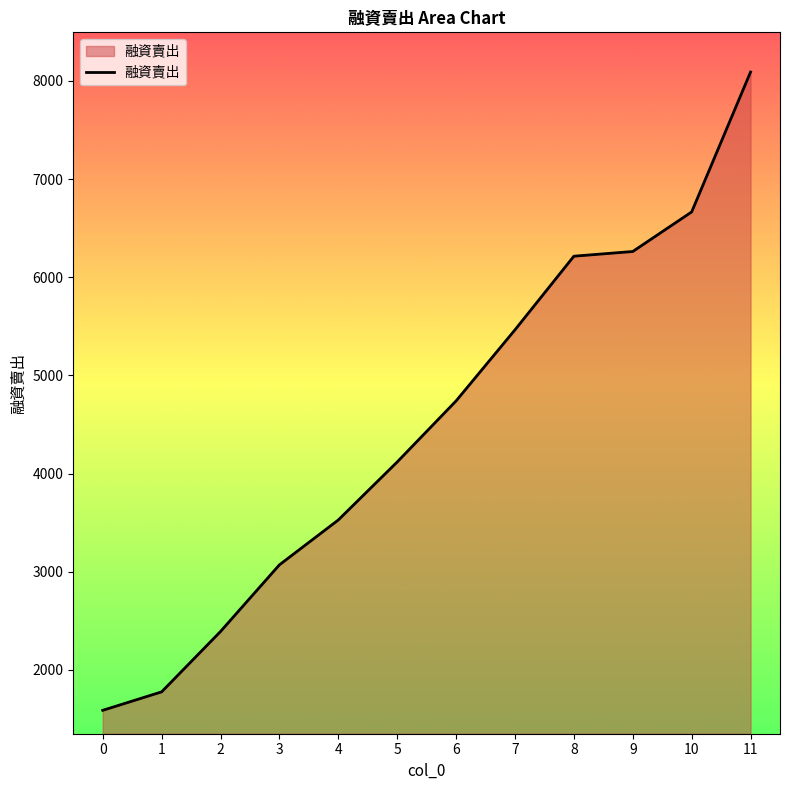

What is the change in value from 2 to 8?

+3823